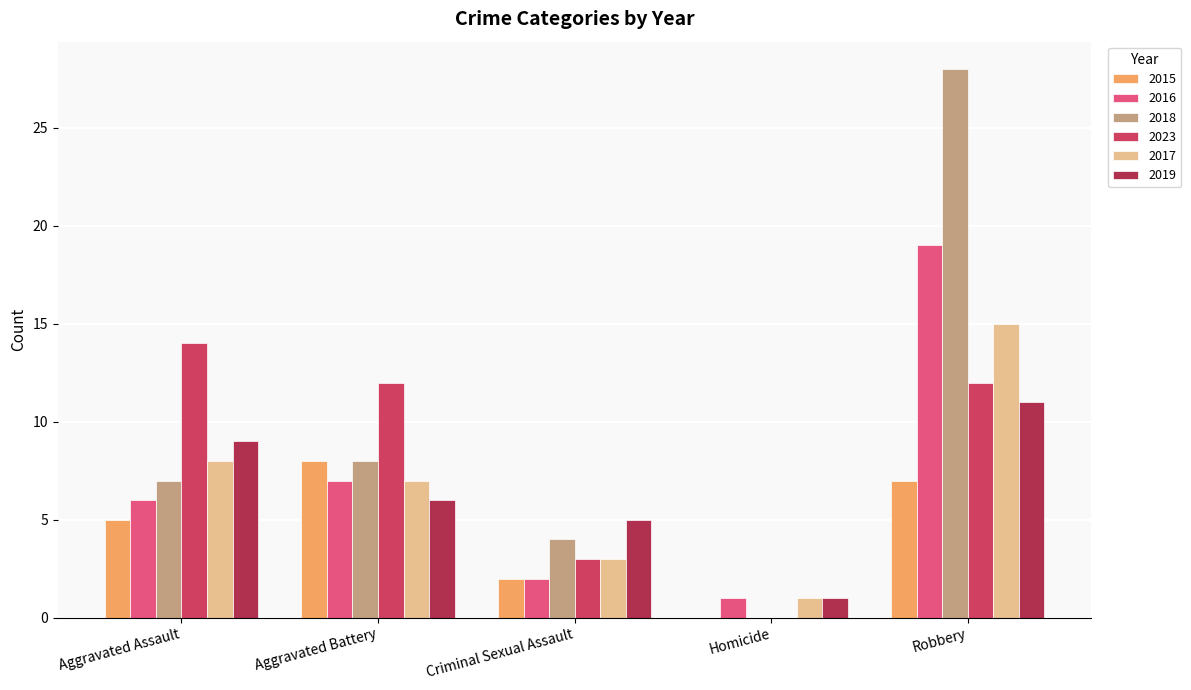

How many positive values does the 2015 series have?

4